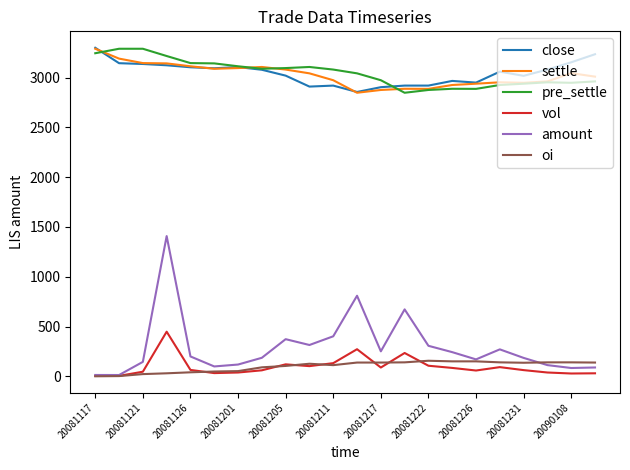

Which series has the widest spread of values?

amount